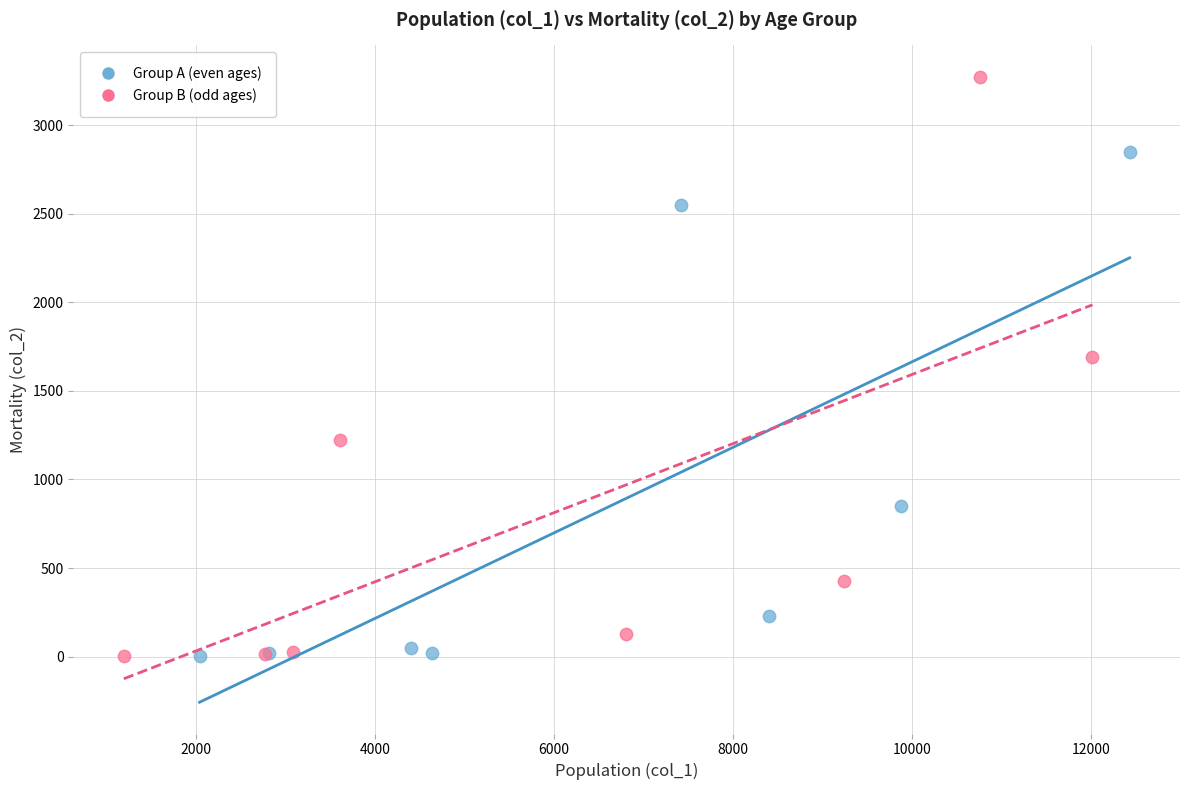

Which series reaches the maximum Y coordinate?

Group B (odd ages)